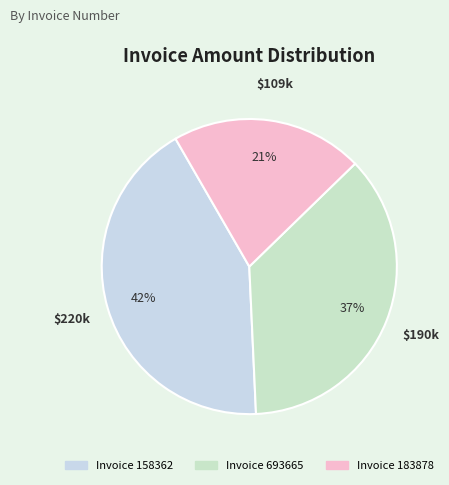

How many slices are in this pie chart?

3